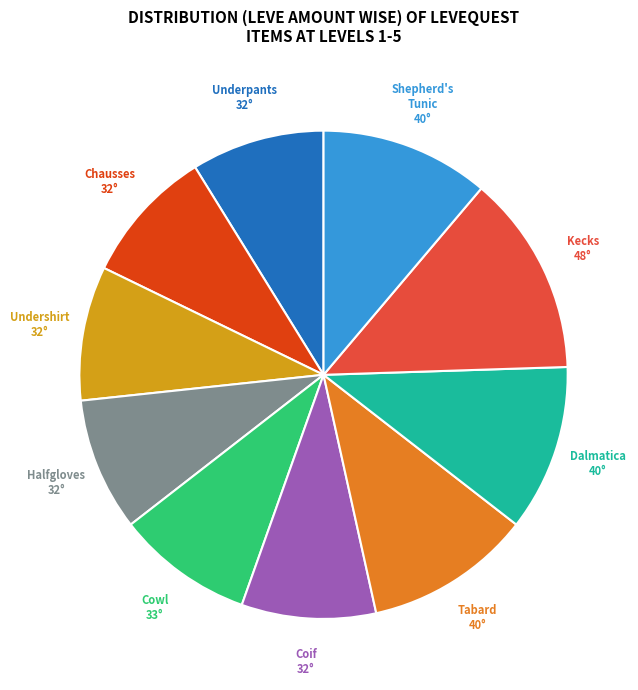

What is the largest slice in the pie chart?

Kecks